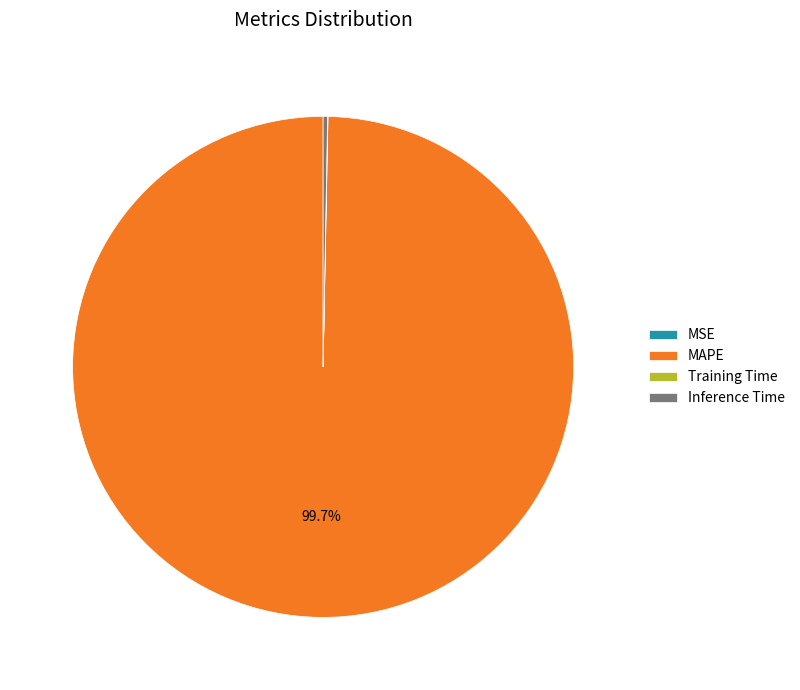

What is the largest slice in the pie chart?

MAPE